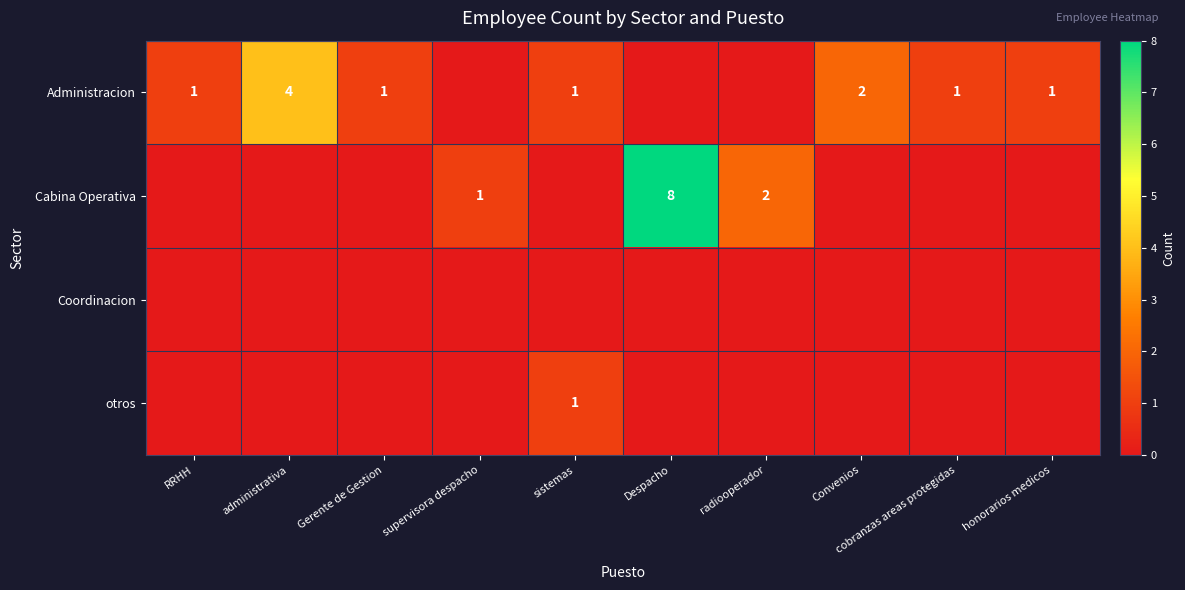

What is the total value across all series at Convenios?

2